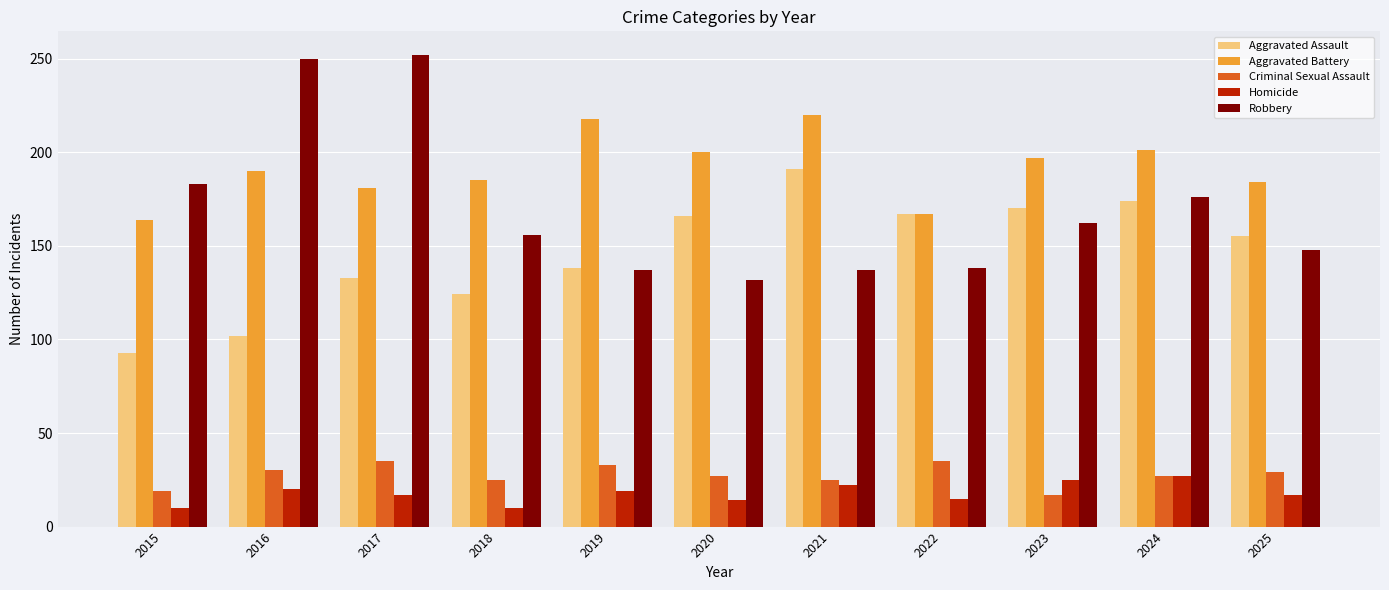

How many data points in Aggravated Assault are less than 155?

5